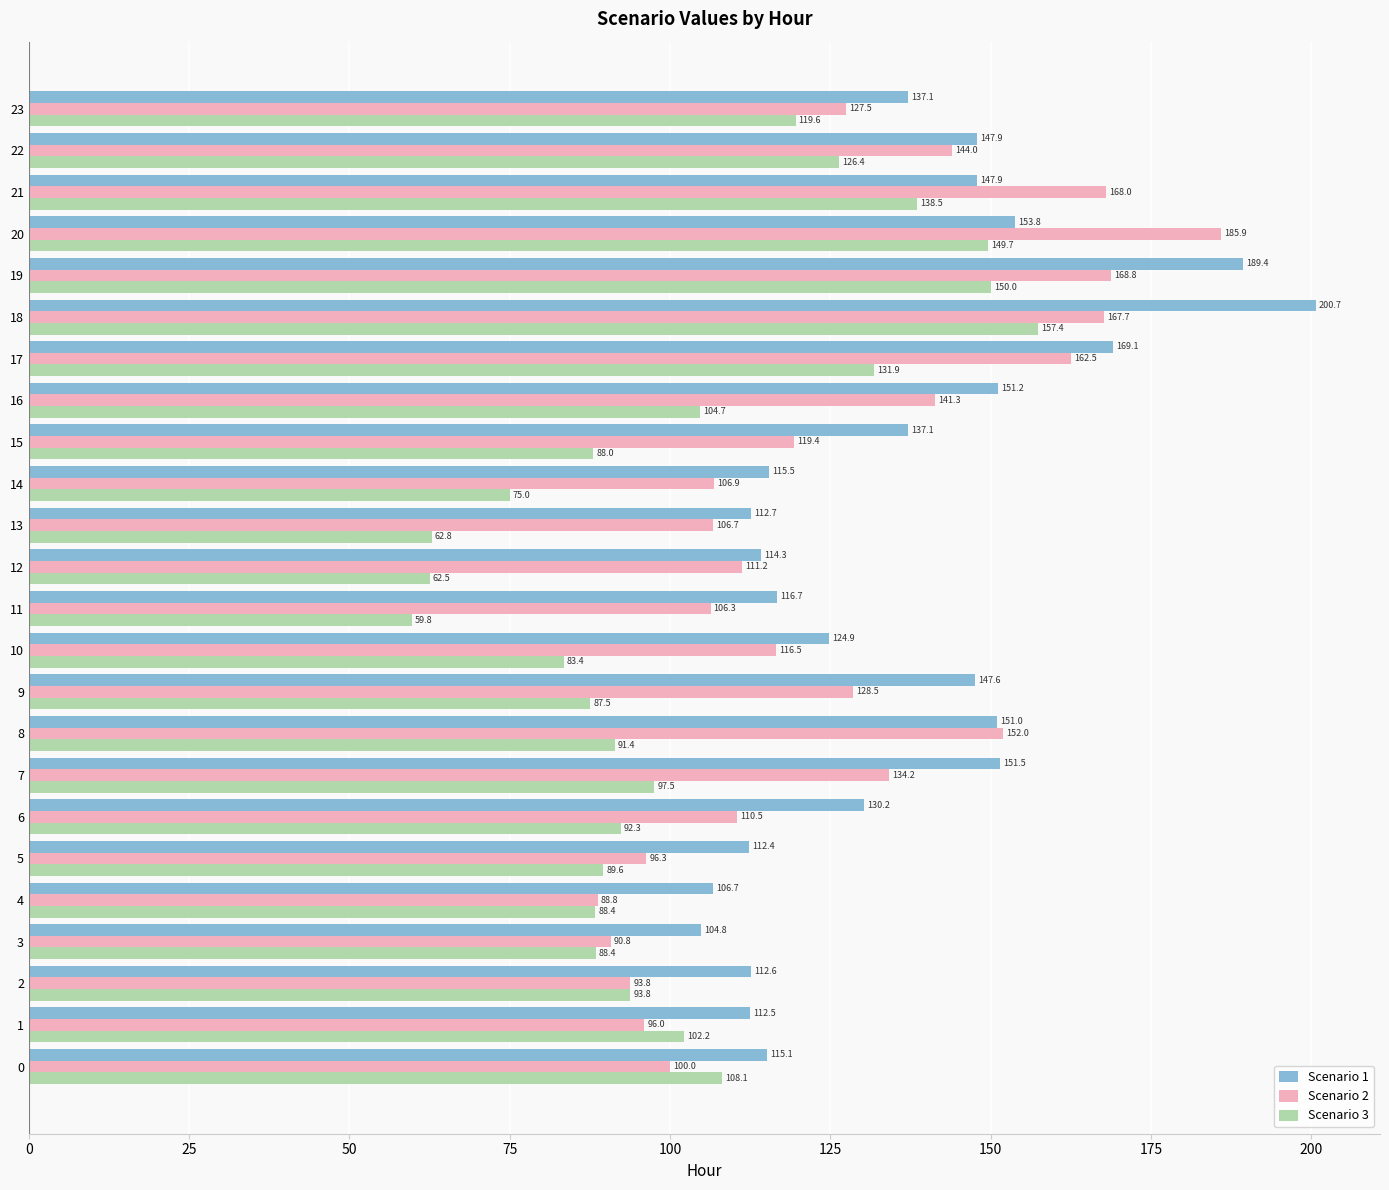

Where is Scenario 1 nearest to the value 152?

7